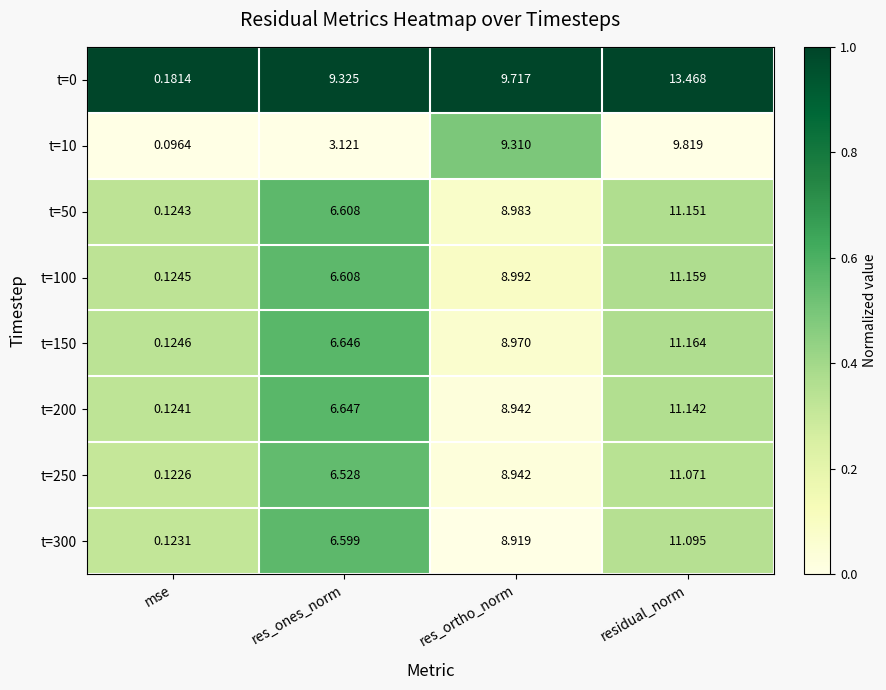

Is the value of t=100 at residual_norm greater than the value of t=200 at res_ortho_norm?

Yes